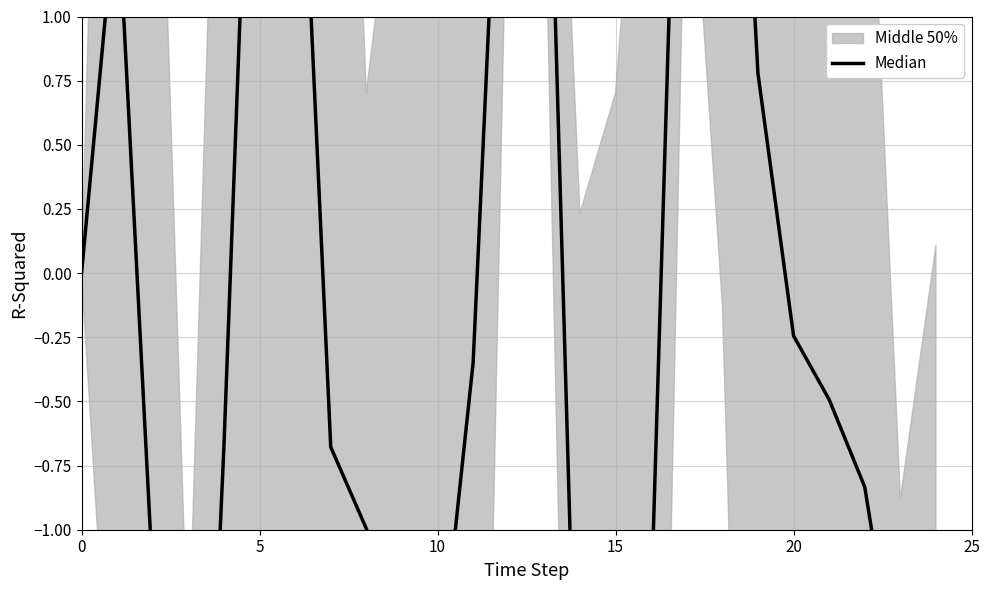

How many positive values are there?

8